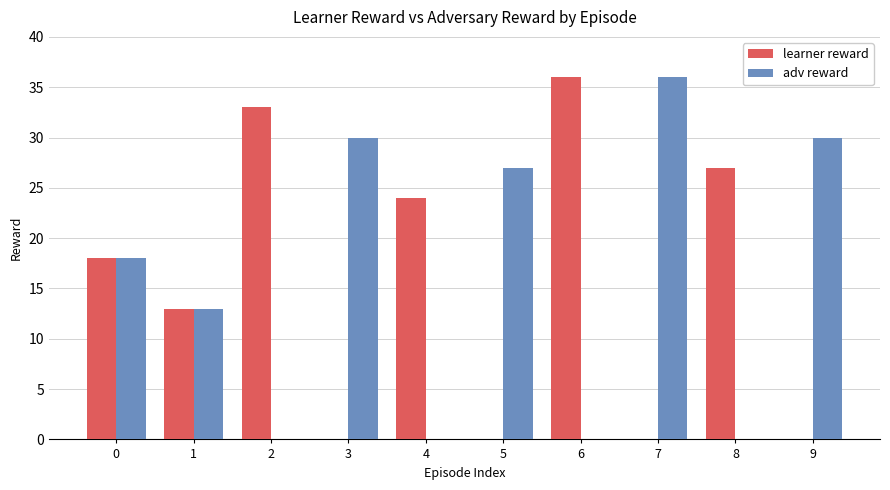

Which category has the highest value in the adv reward series?

7